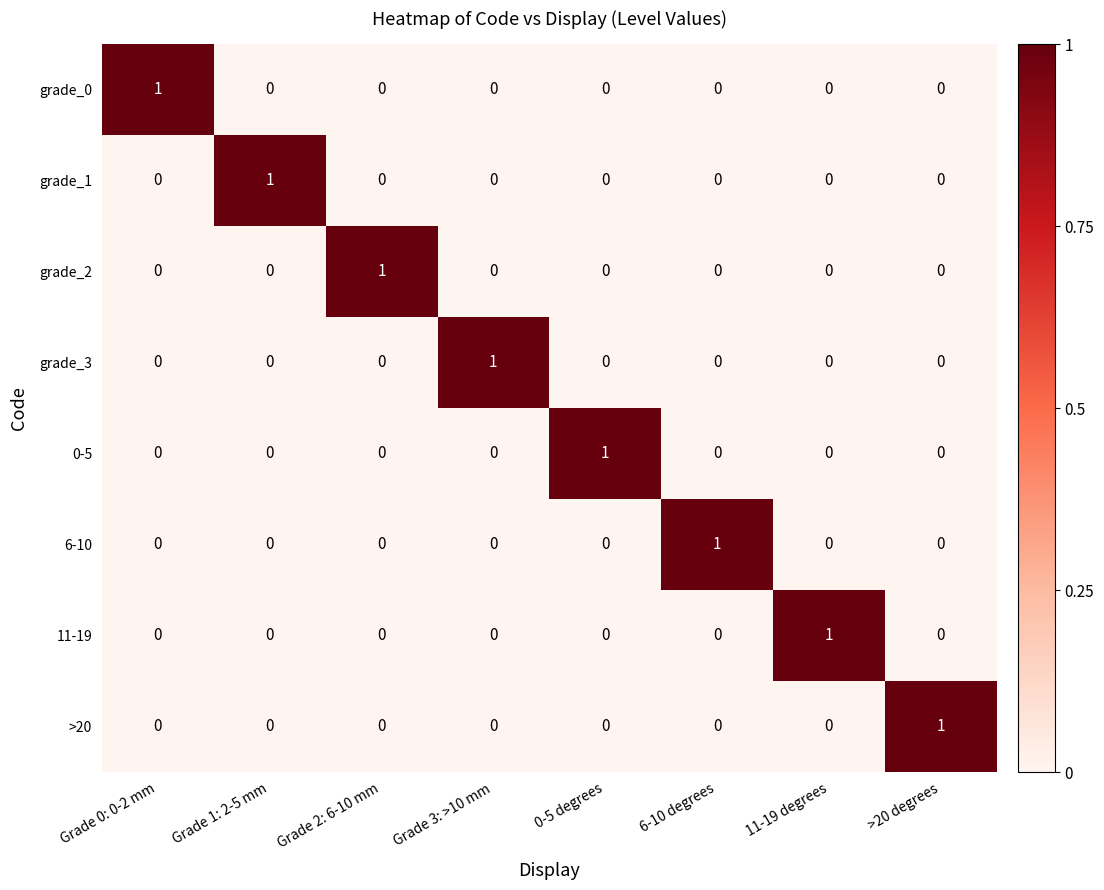

True or false: 0-5 has a value of 0 at Grade 2: 6-10 mm.

True